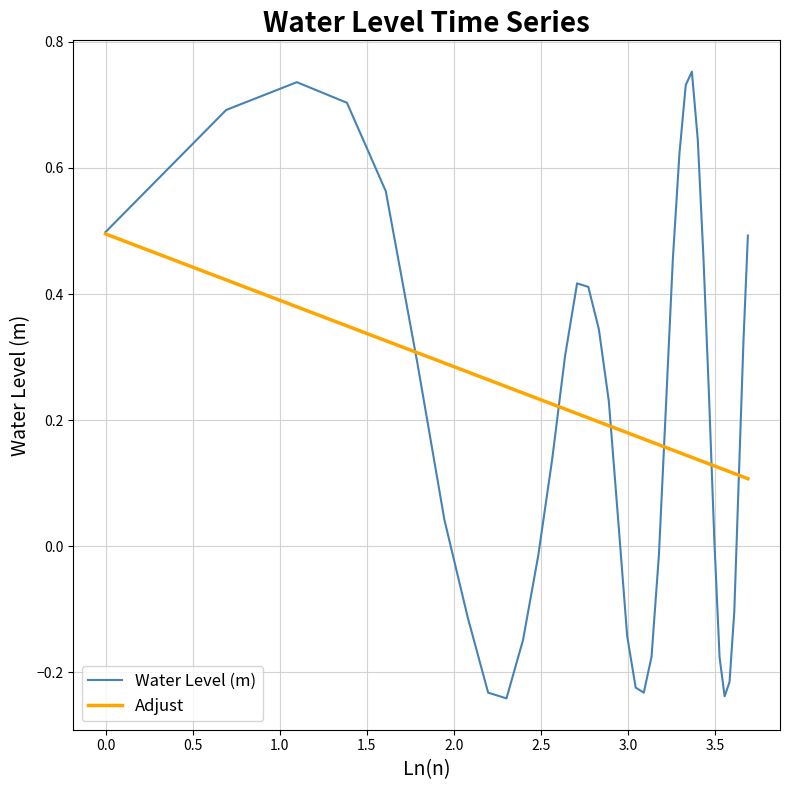

List the series in order of their peak value, highest first.

Water Level (m), Adjust